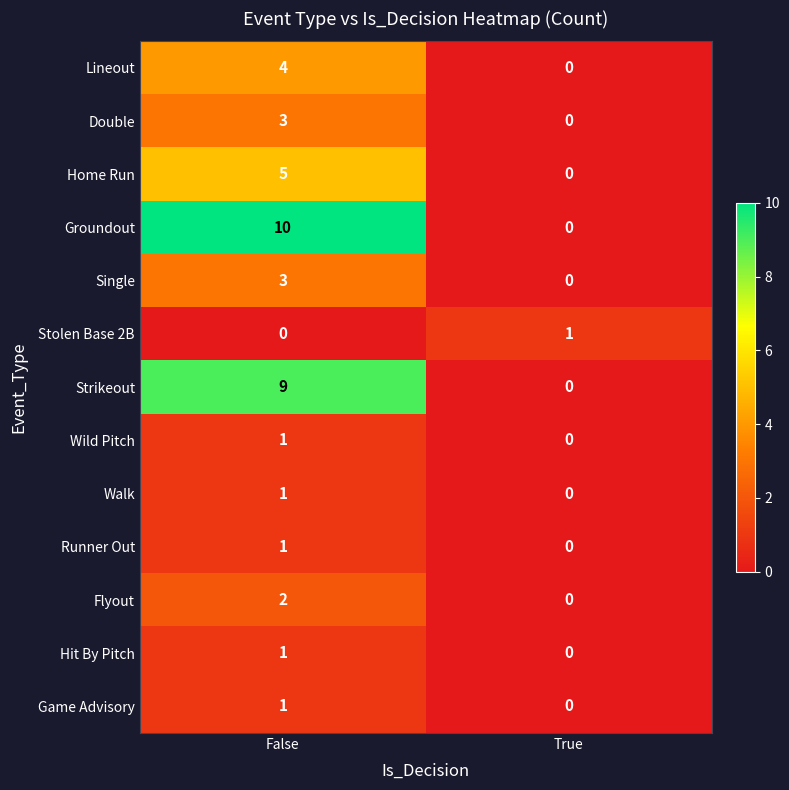

At which category does the chart reach its peak across all series?

False